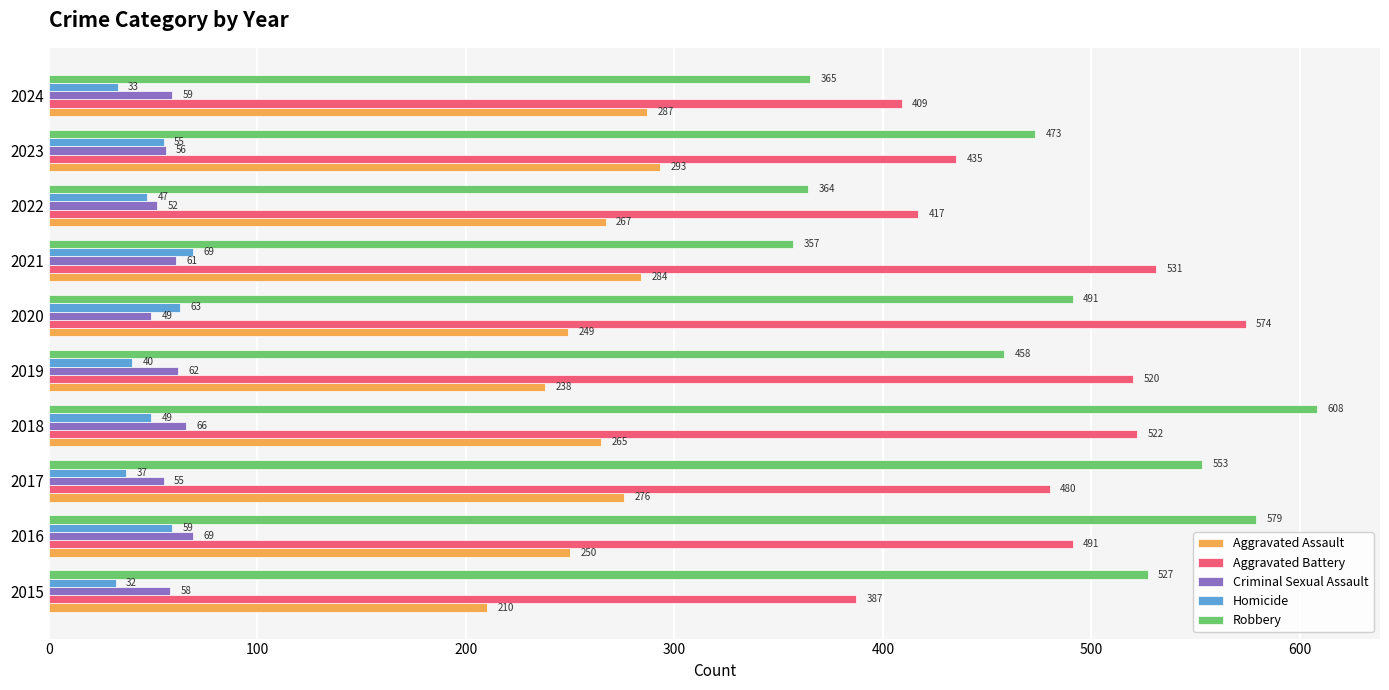

What is the approximate value of Aggravated Battery at 2017, to the nearest 5?

480